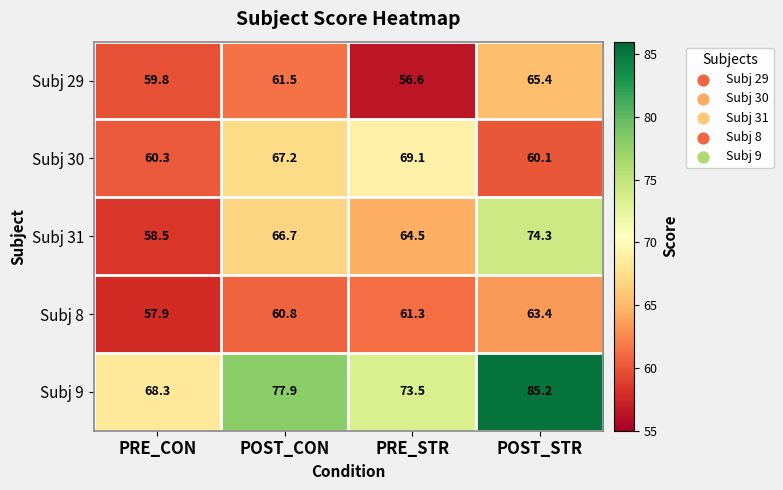

Which series has the largest total across all categories?

Subj 9